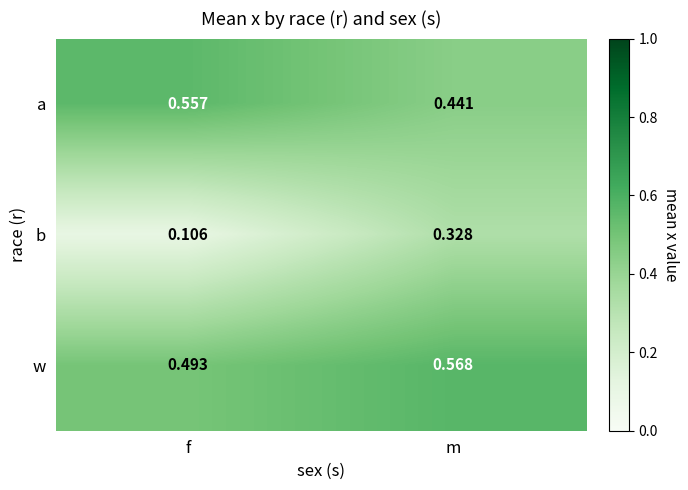

At which label does b reach its peak?

m